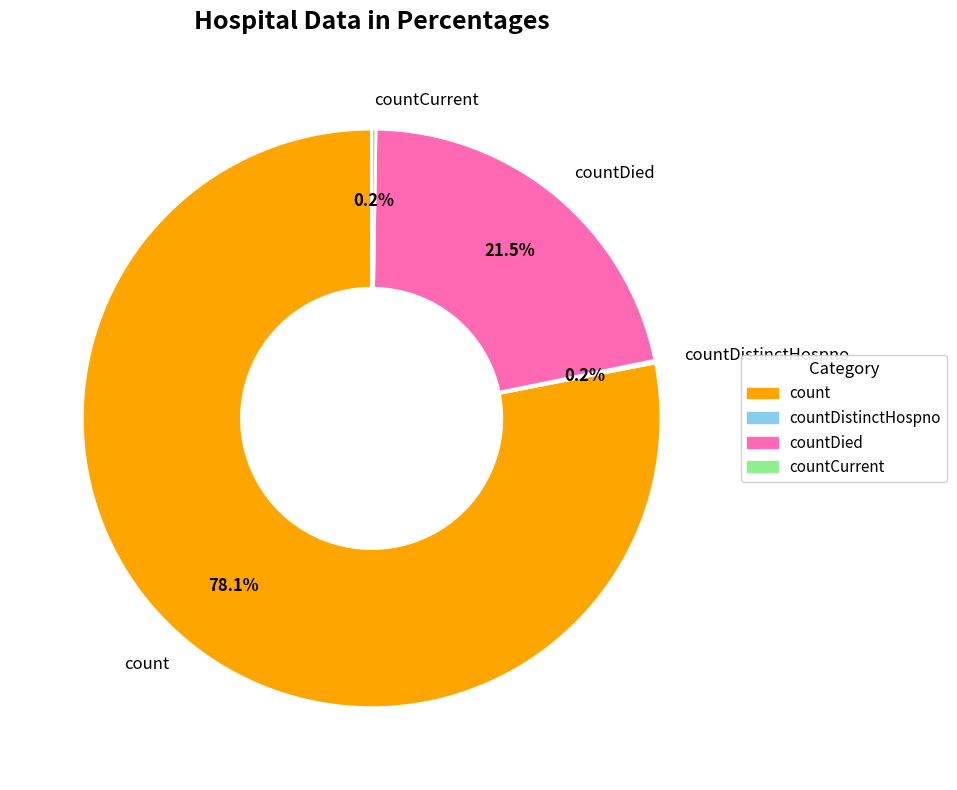

What percentage is NOT represented by countDied?

78.5%